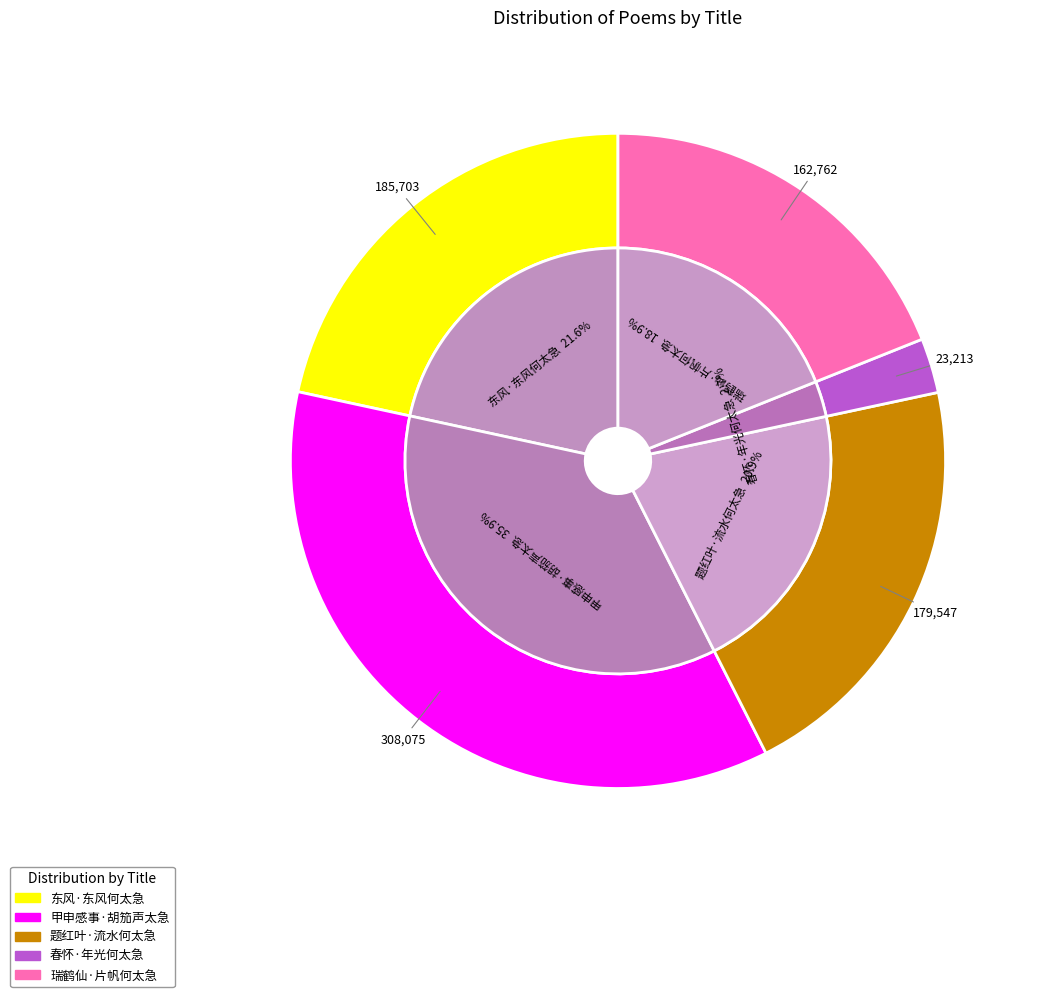

Count the number of slices in the pie.

5